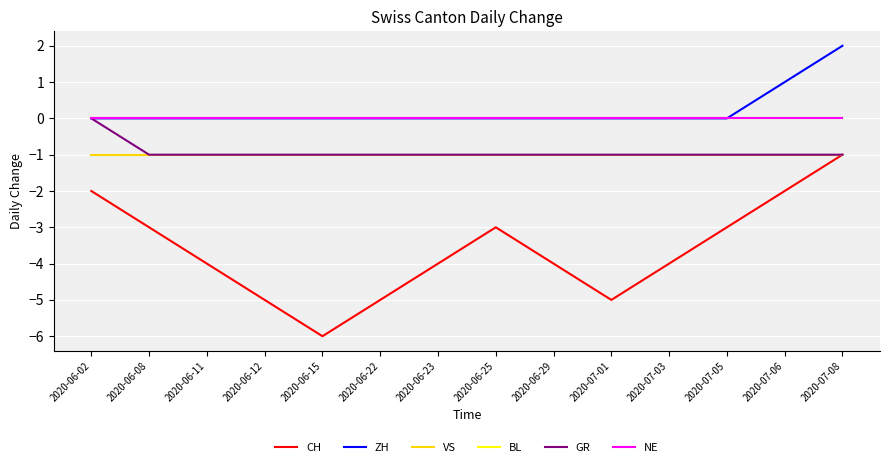

Count the GR values in the range -1 to 0.

14